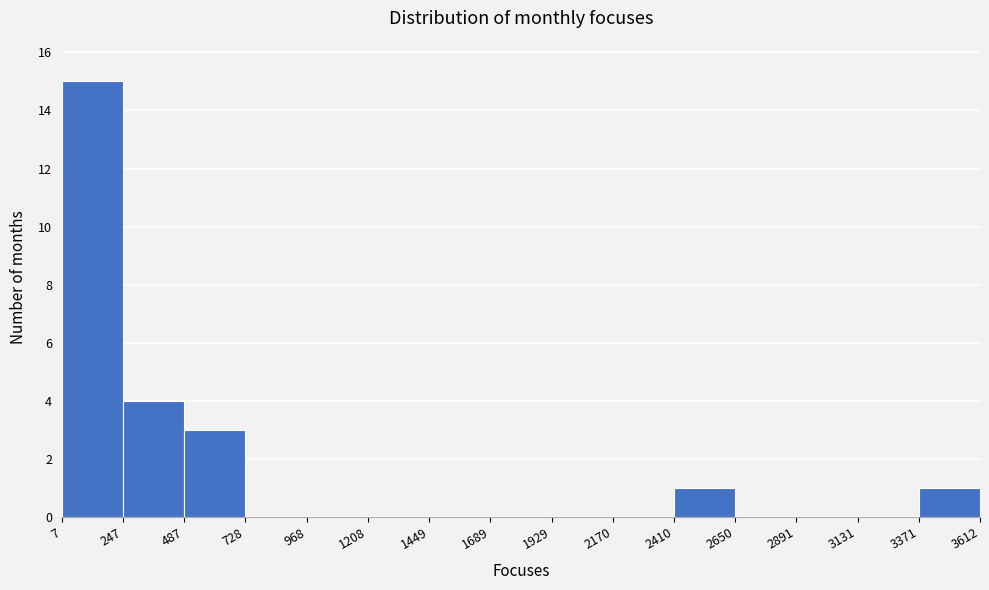

How tall is the bar that spans 2410 to 2650 on the x-axis? The values are not printed on the chart, so give them approximately, as read against the axis.

1